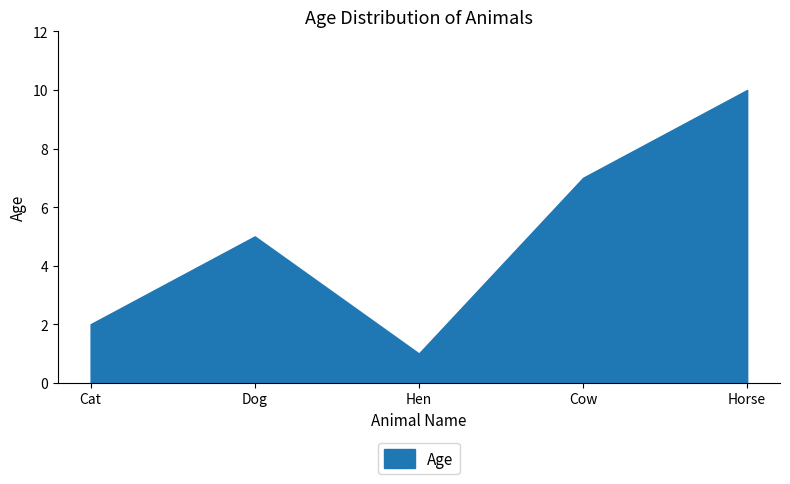

What is the sum of all values?

25